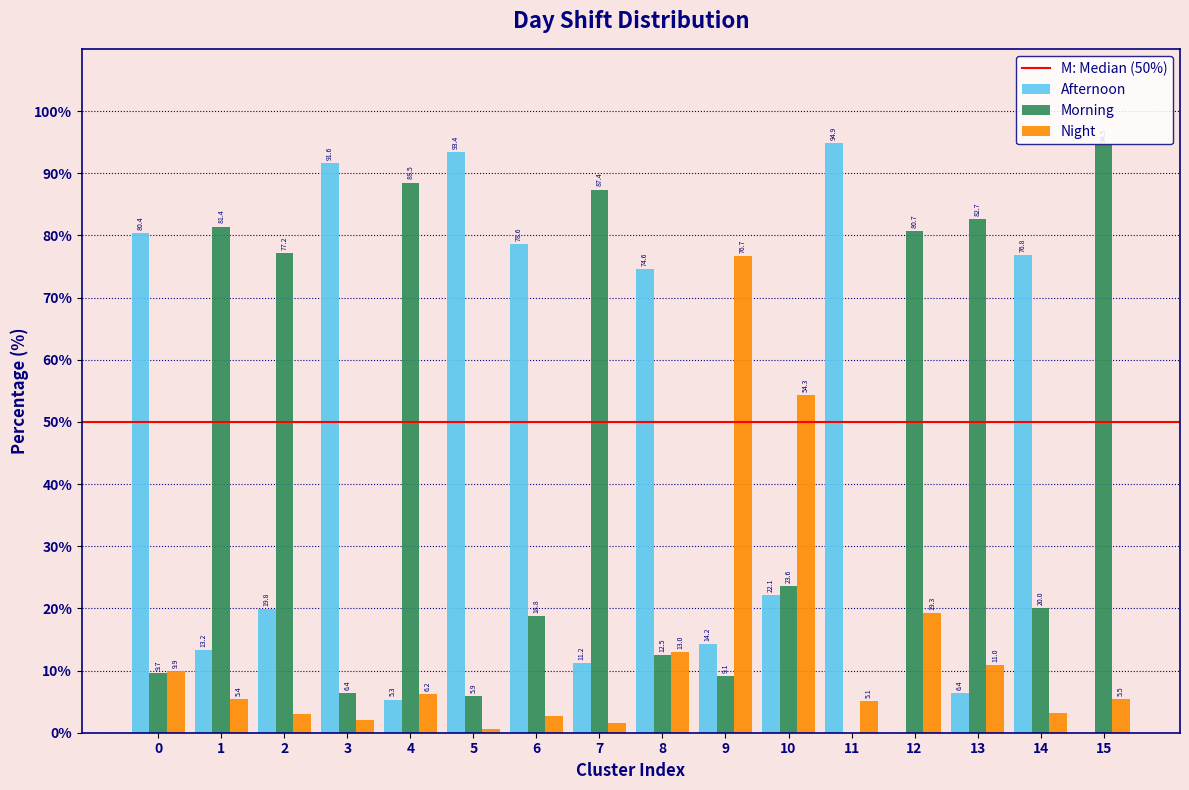

What is the maximum value shown in the chart?

94.9